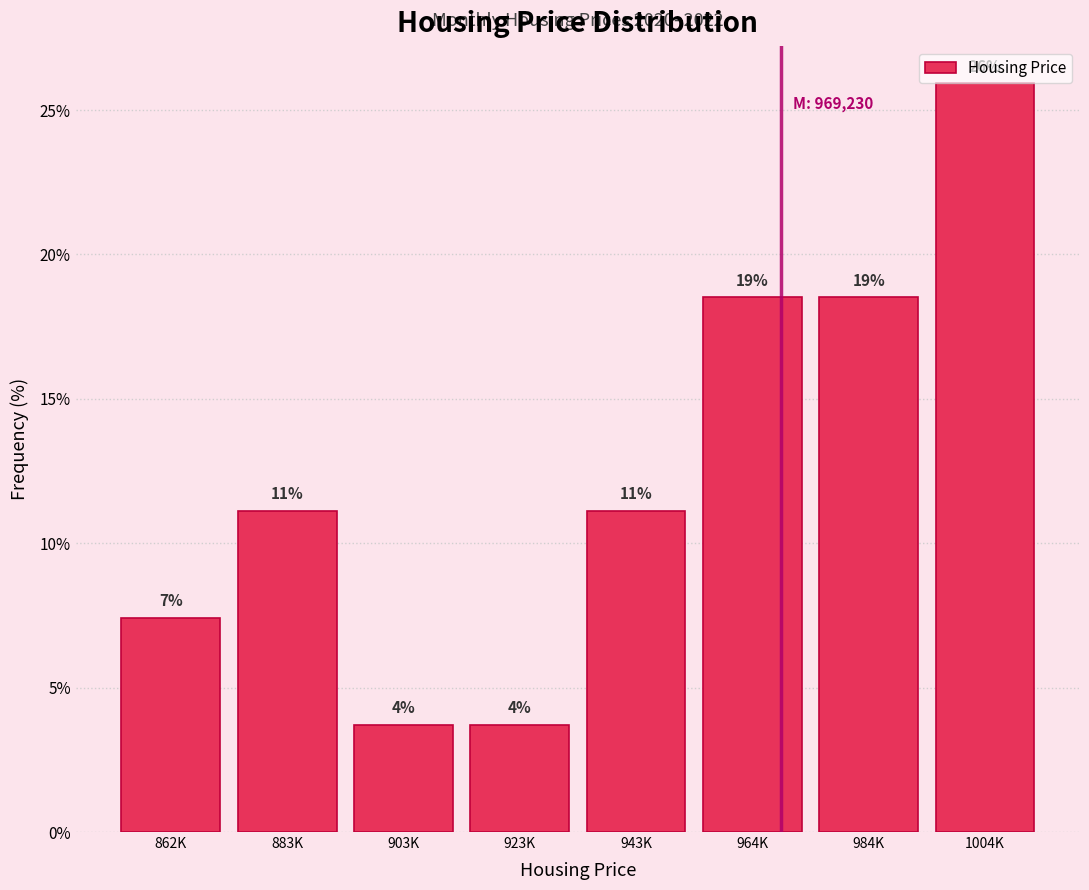

Are the bars horizontal?

No